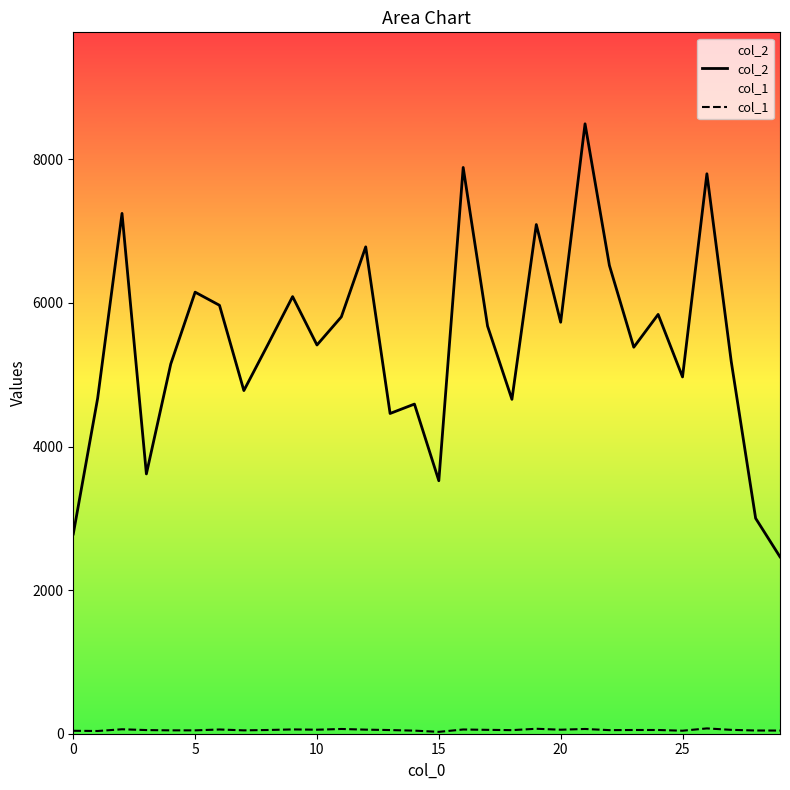

At how many categories does at least one series exceed 6232?

7